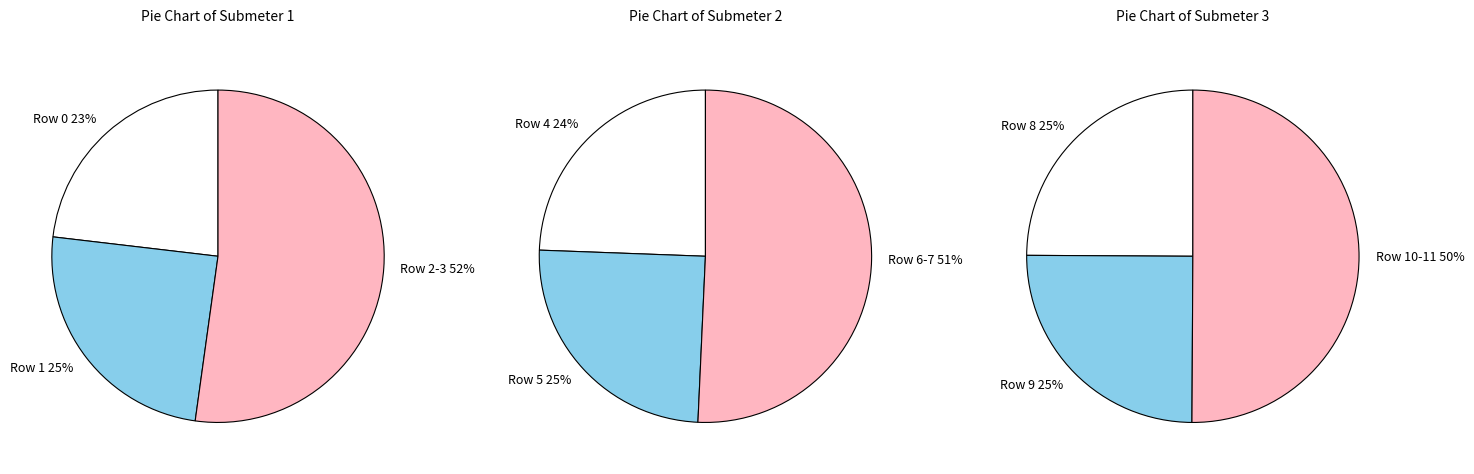

Between Row 8 and Row 5, which is larger?

Row 8